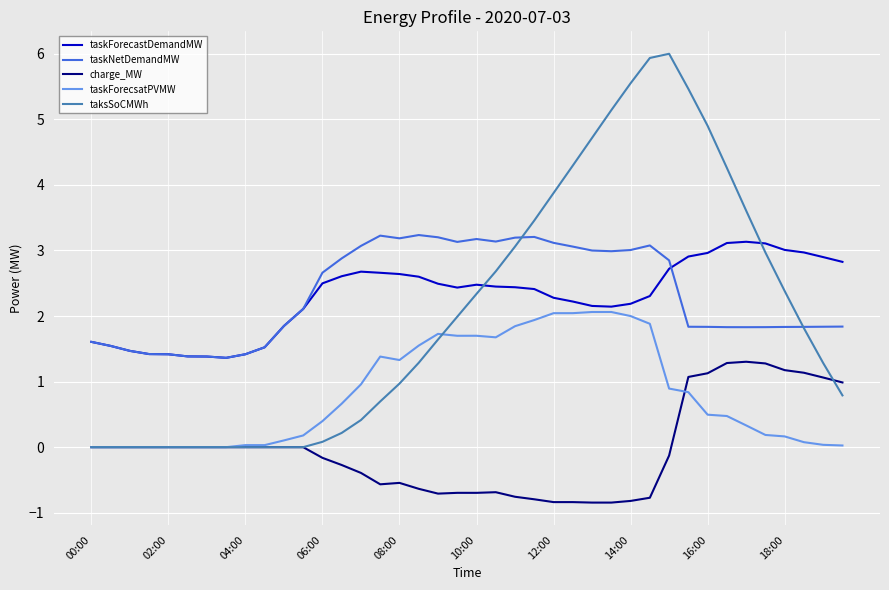

Which series has the widest spread of values?

taksSoCMWh